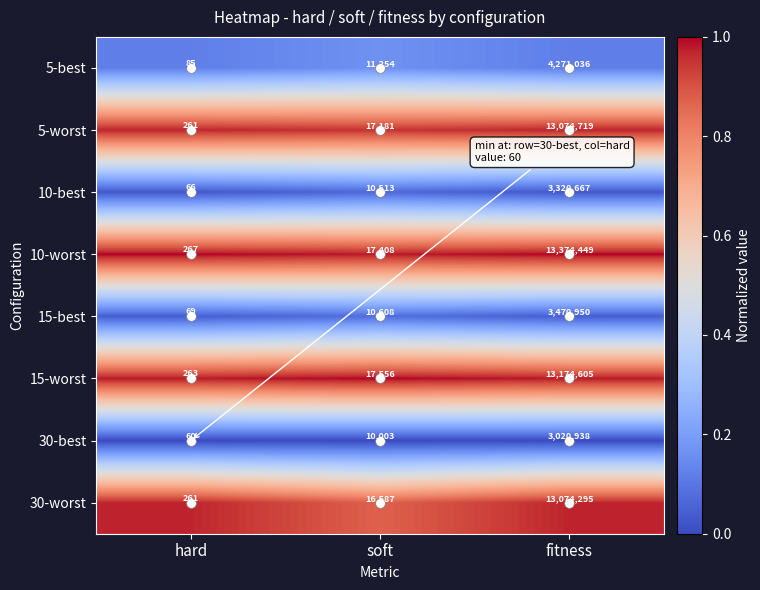

Is the value of 15-best at fitness greater than the value of 10-worst at hard?

Yes